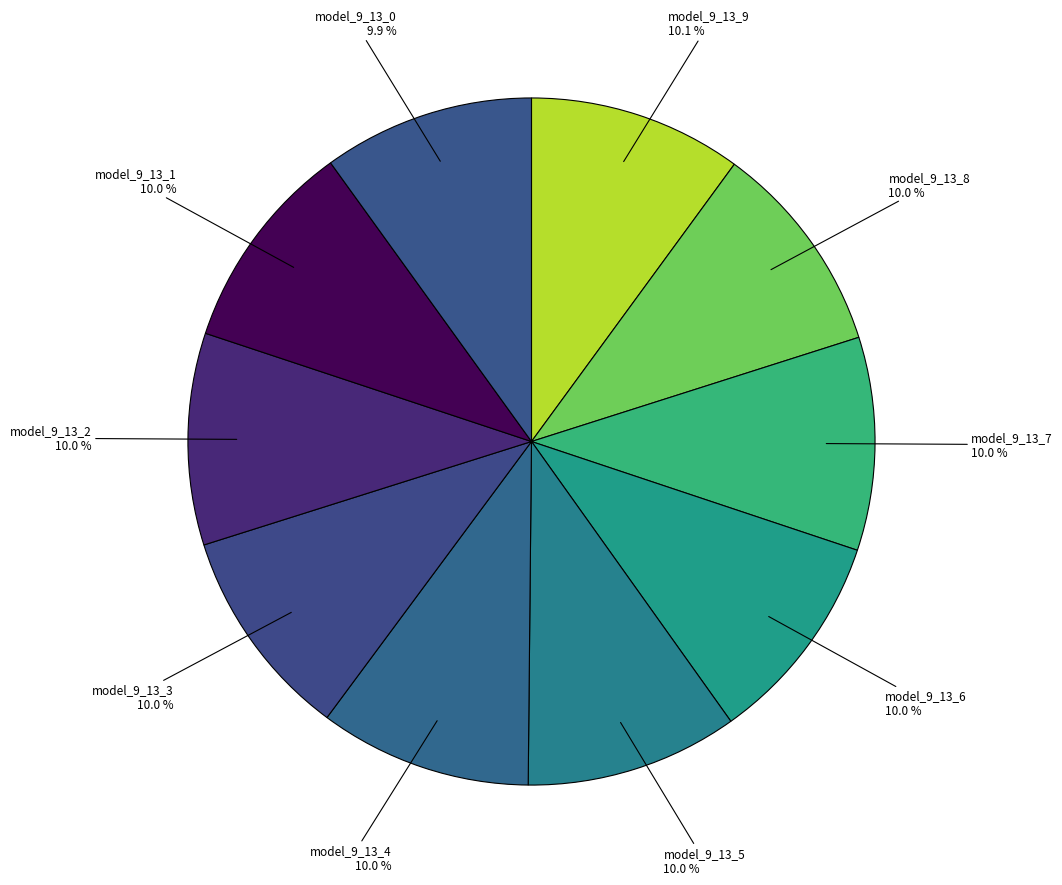

Is there a majority slice in this chart?

No